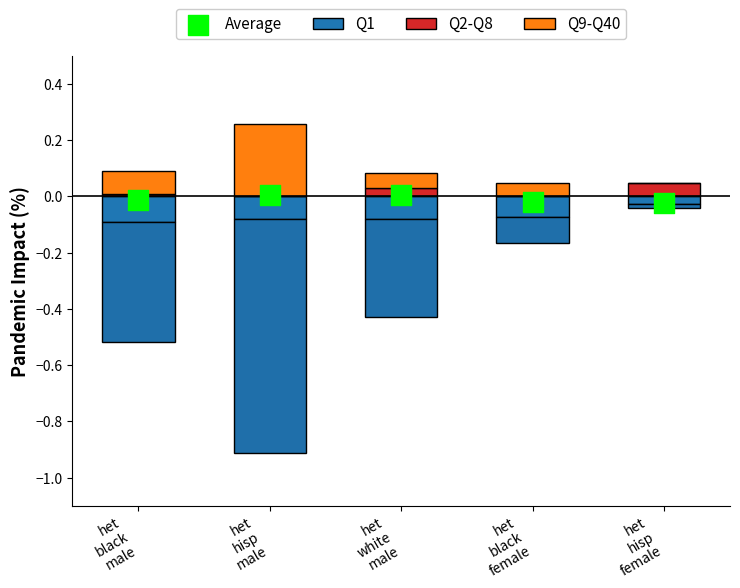

Is the value of Q2-Q8 at het
black
female greater than the value of Q1 at het
hisp
female?

Yes